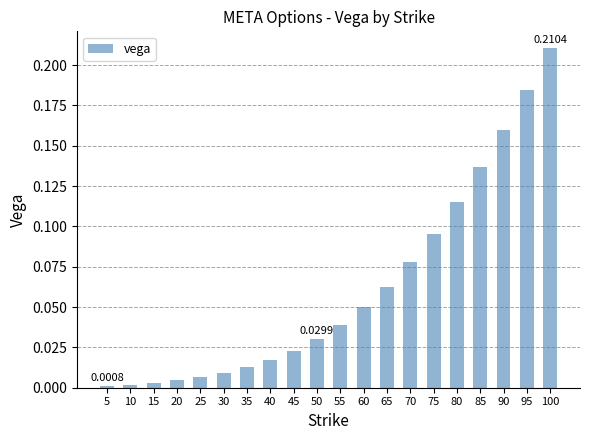

The chart shows a value of 0.0 at 65. True or false?

False